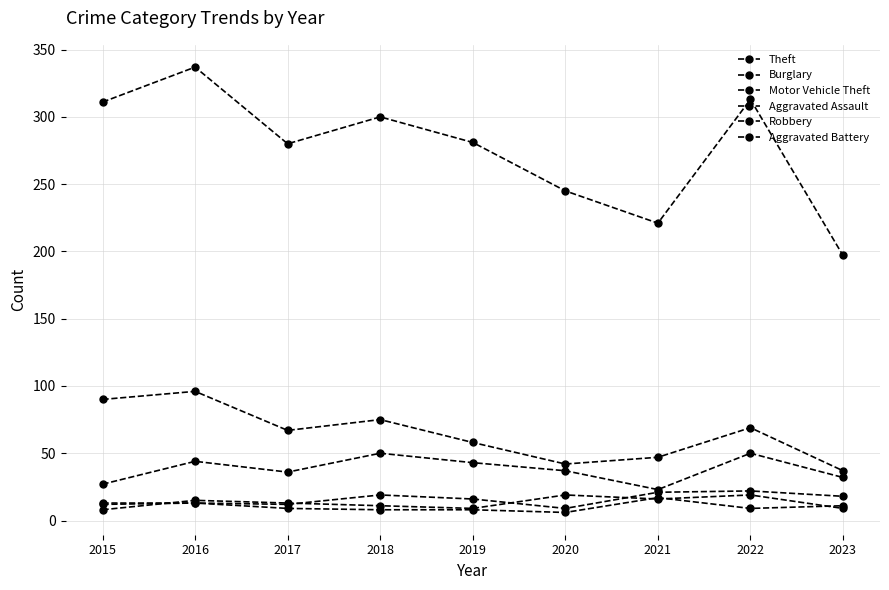

True or false: Theft and Aggravated Assault cross at least once.

False